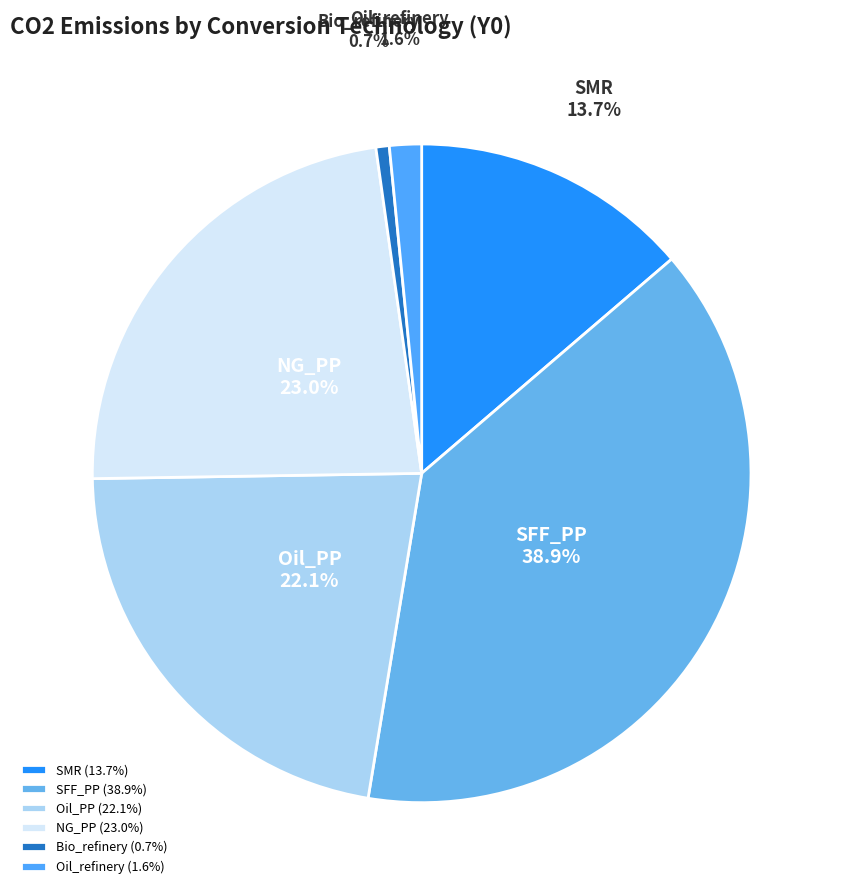

Which has a higher value, SMR or Bio_refinery?

SMR